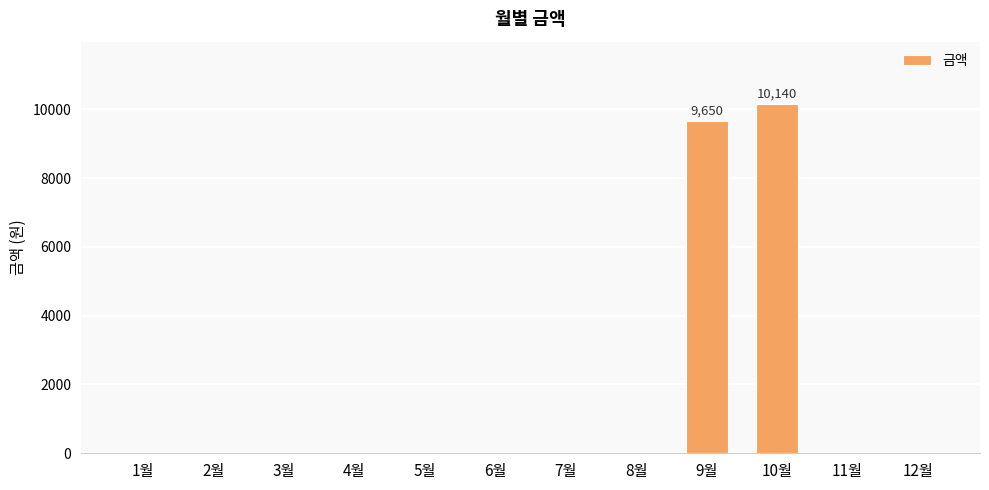

What is the average value?

1649